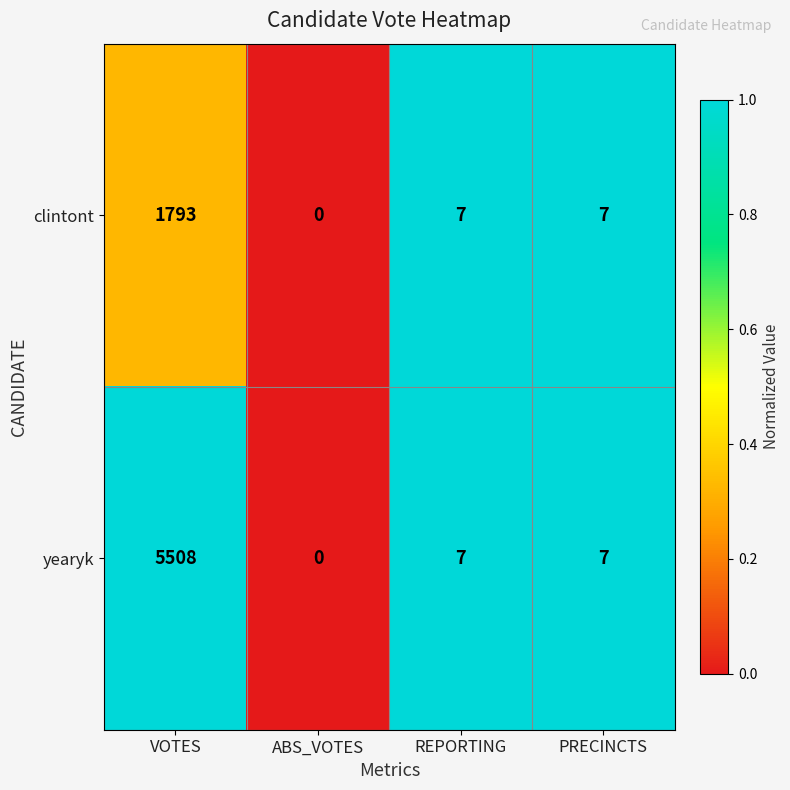

Reading left to right, what are all the values shown in this chart?

clintont: VOTES=1793	ABS_VOTES=0	REPORTING=7	PRECINCTS=7
yearyk: VOTES=5508	ABS_VOTES=0	REPORTING=7	PRECINCTS=7